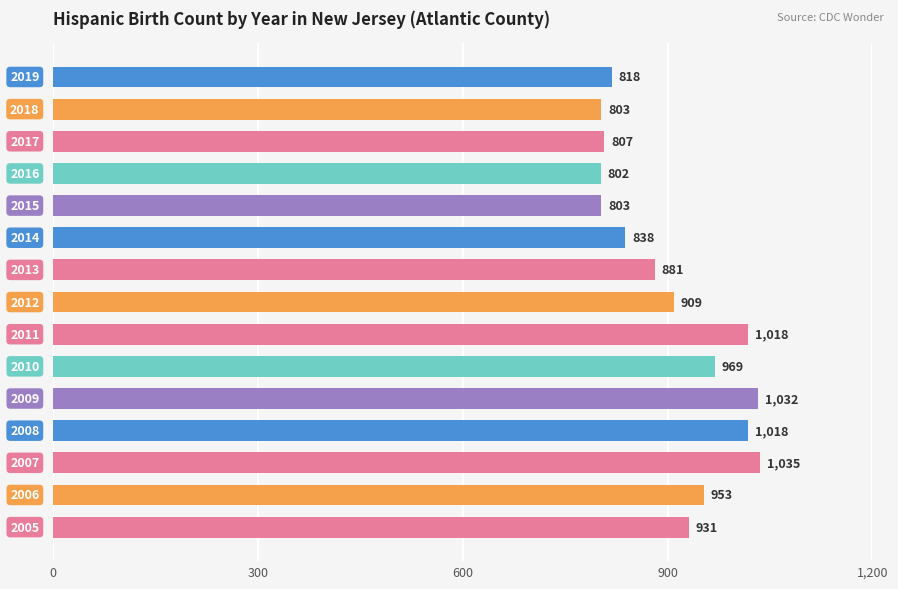

What is the greatest value displayed?

1035